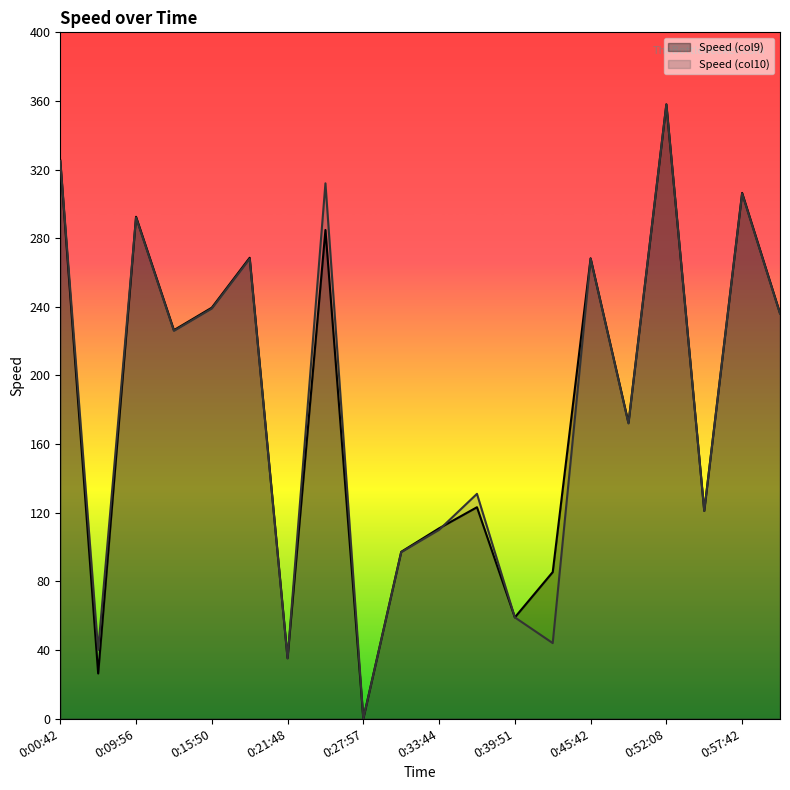

Where do Speed (col10) and Speed (col9) first cross each other?

0:00:42 and 0:07:20